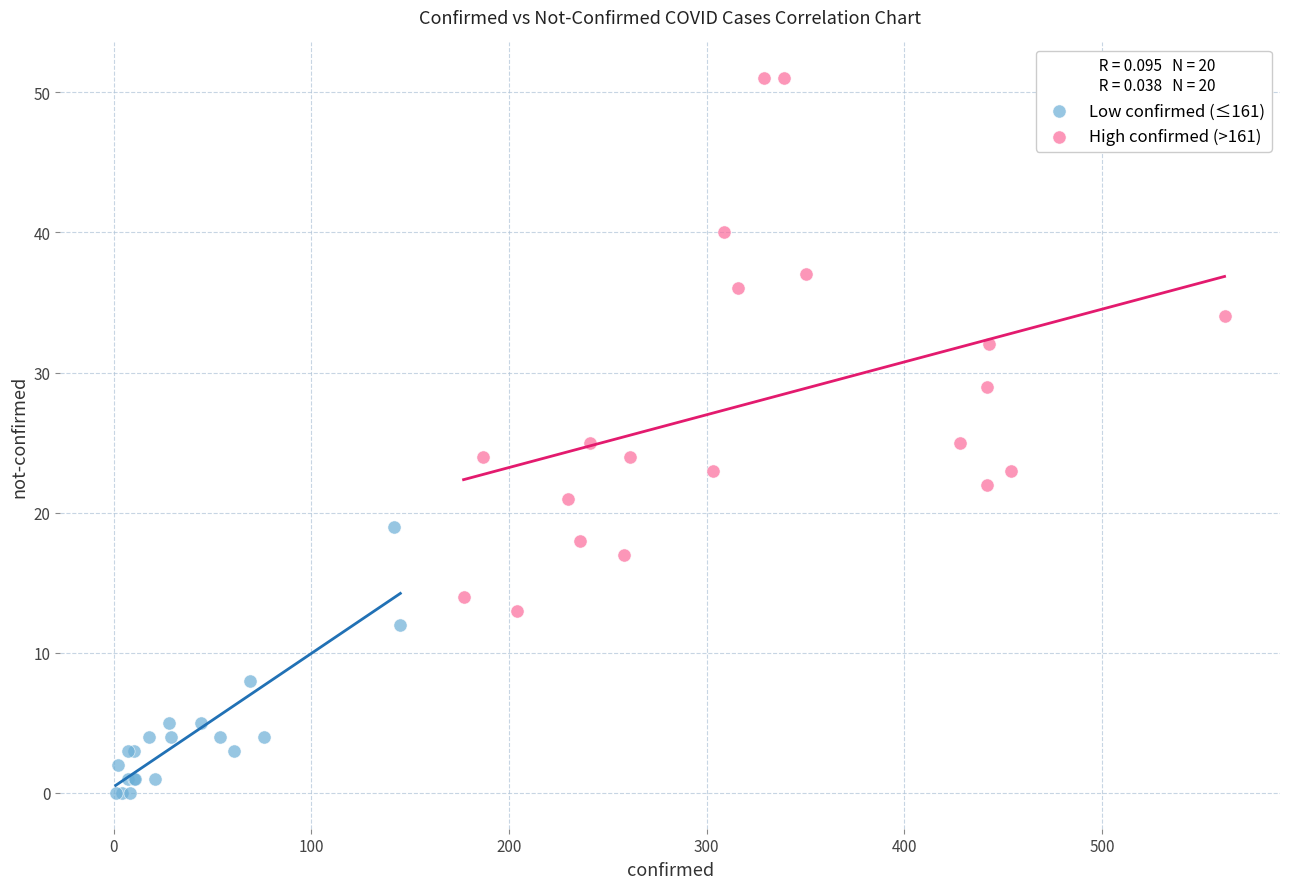

Which series contains the highest Y value?

High confirmed (>161)